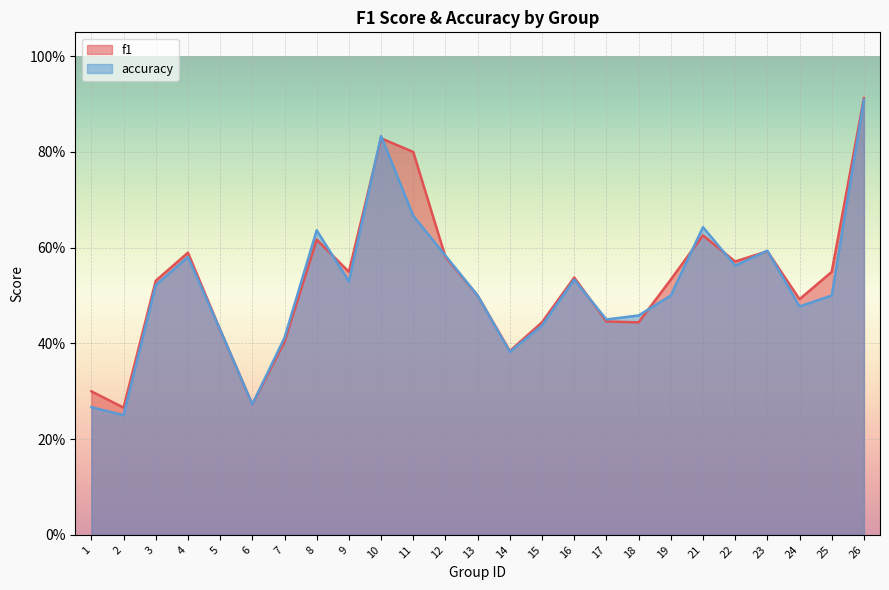

Which category has the highest value across all series?

26